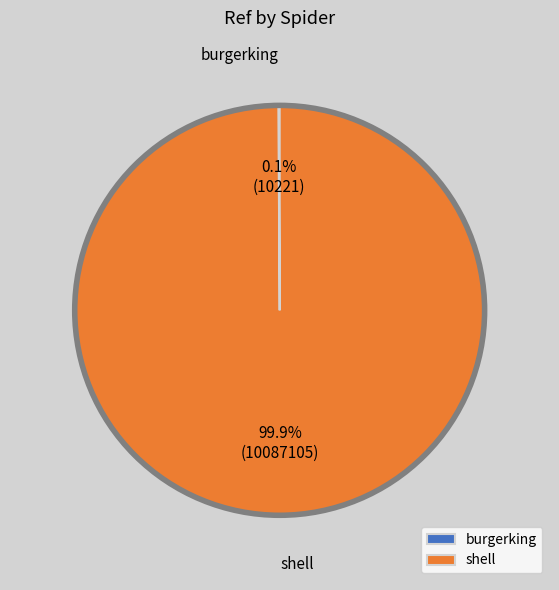

Which slice is the largest?

shell